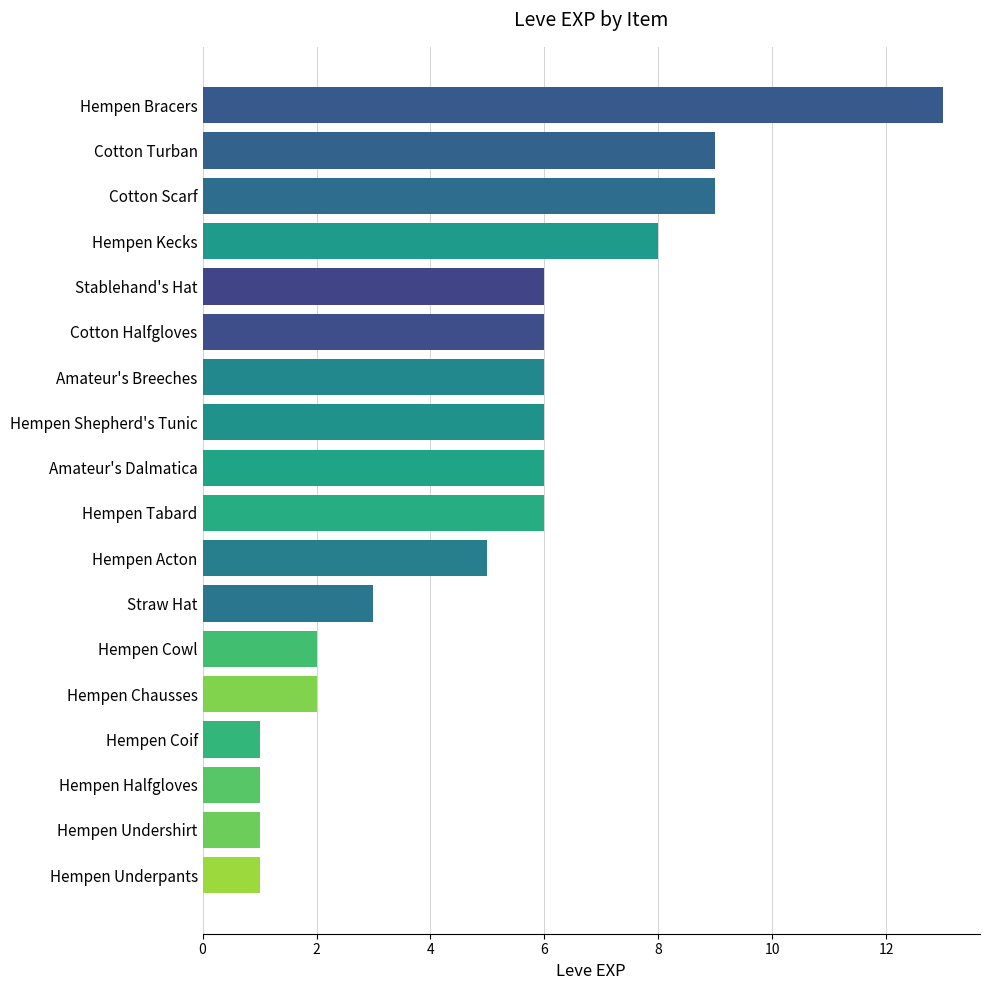

Reading top to bottom, extract all data points from this chart.

13	9	9	8	6	6	6	6	6	6	5	3	2	2	1	1	1	1